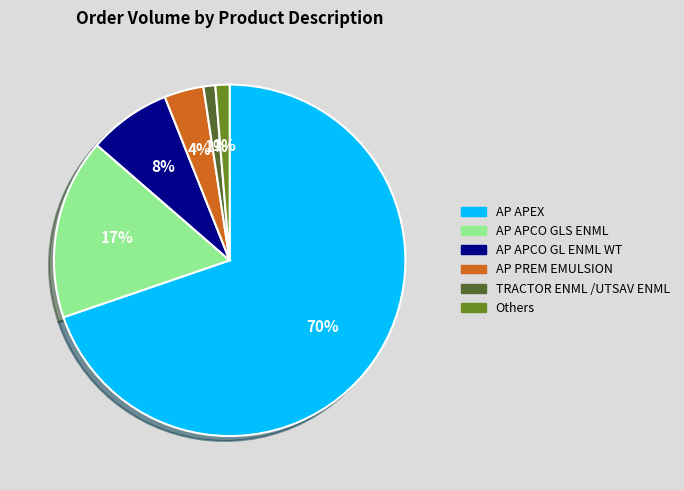

What is the largest slice in the pie chart?

AP APEX